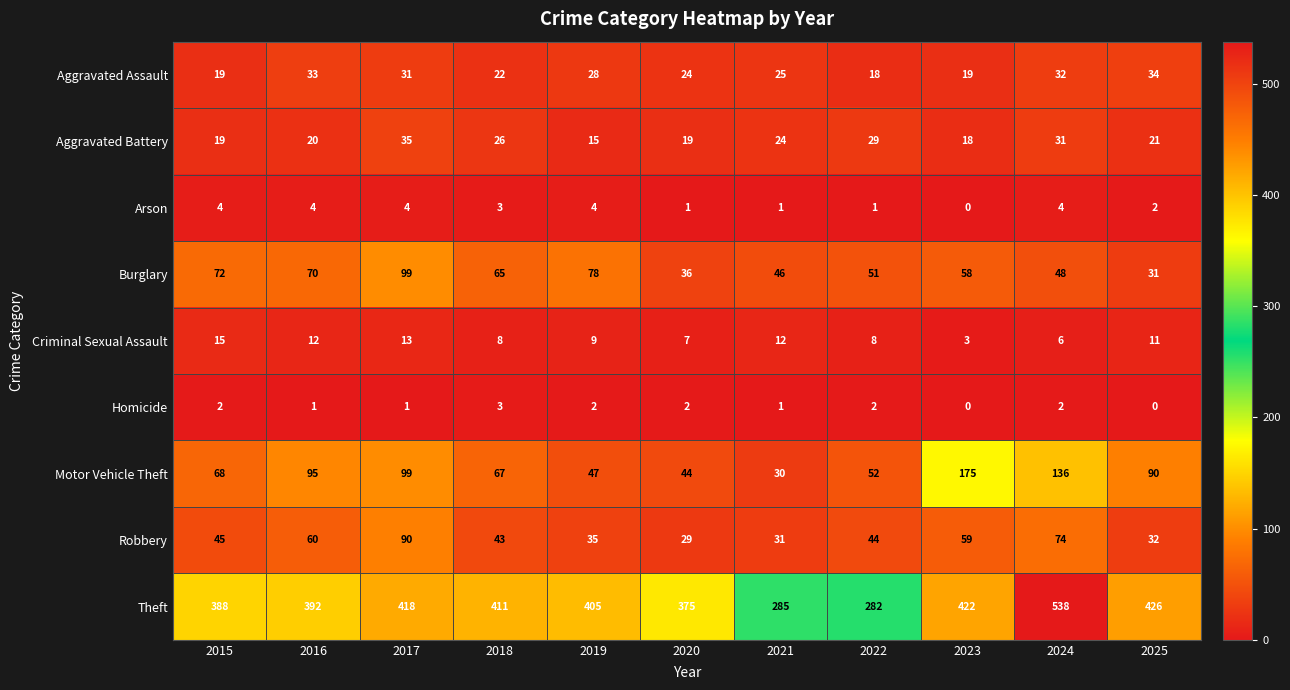

What is the lowest value of the Burglary series?

31